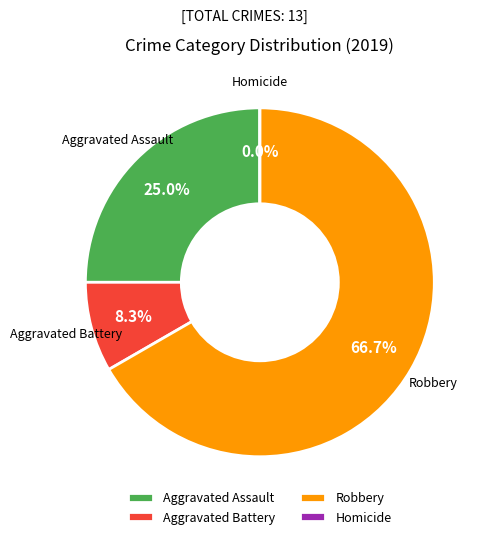

What percentage is the Robbery slice, to the nearest percent?

67%